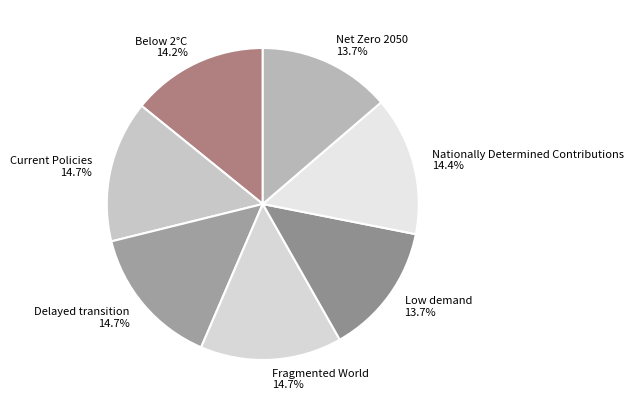

Between Below 2°C and Delayed transition, which is larger?

Delayed transition